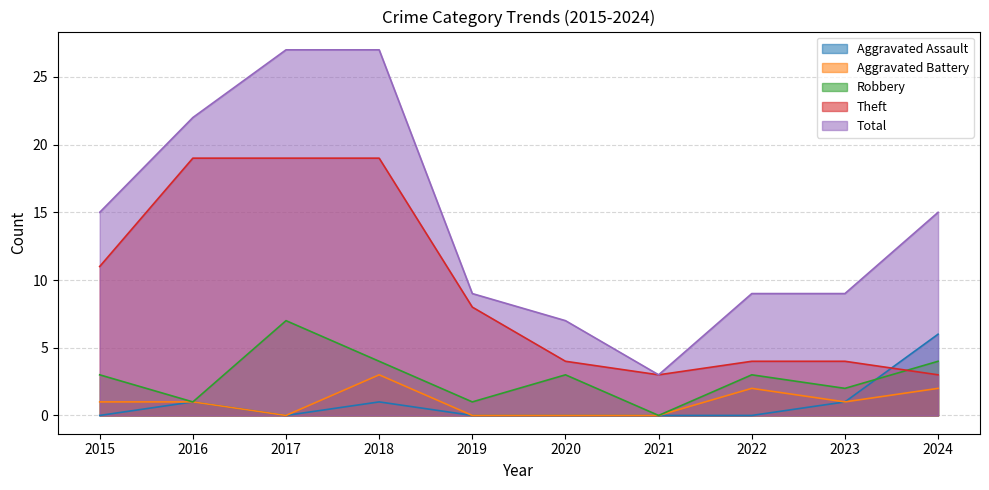

True or false: Aggravated Assault has more than 0 points higher than both neighbors.

True